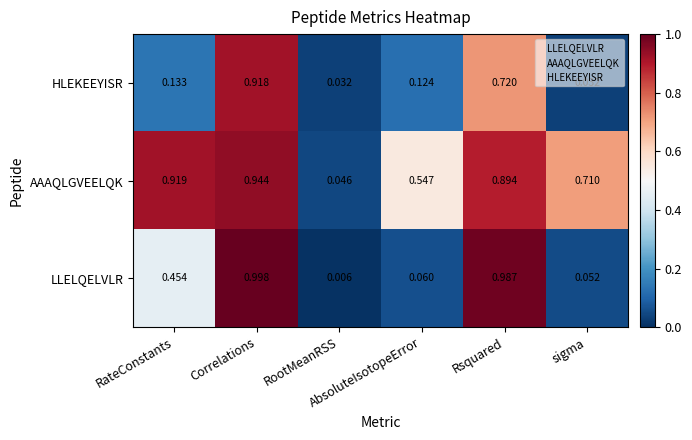

Which series has the largest total across all categories?

AAAQLGVEELQK